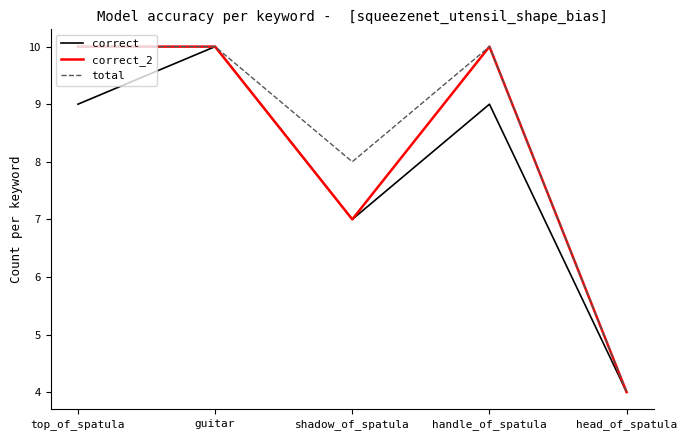

At which category does correct reach its first local peak?

guitar